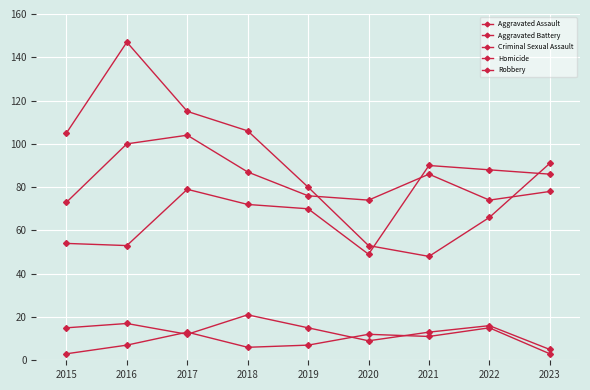

Does the chart have visible grid lines?

Yes